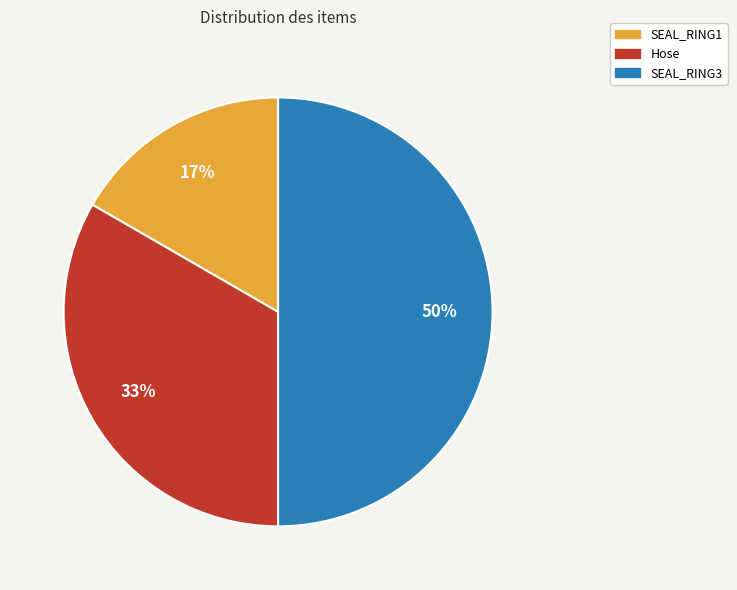

Does SEAL_RING1 account for over 50% of the chart?

No